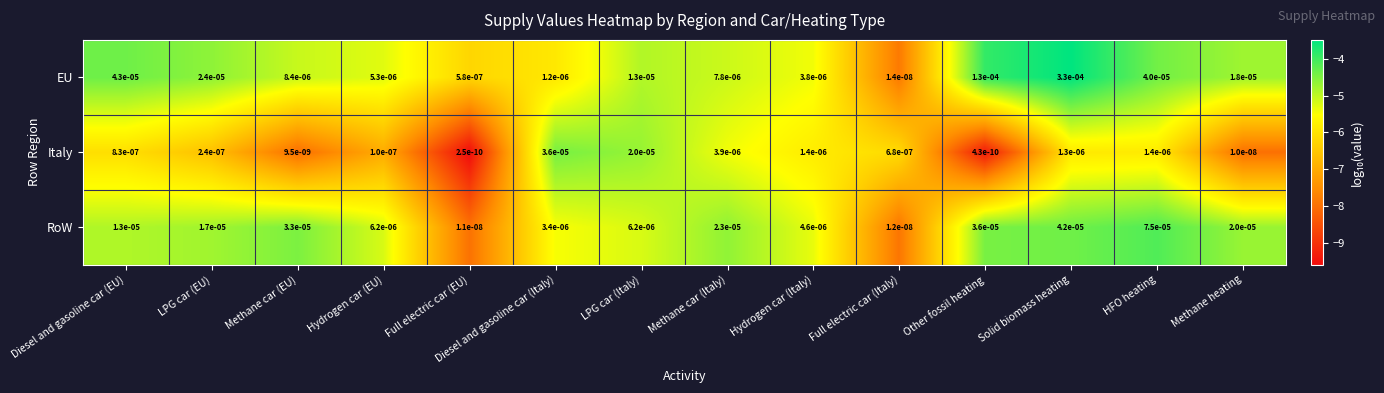

At which label is Italy closest to 0?

Full electric car (EU)